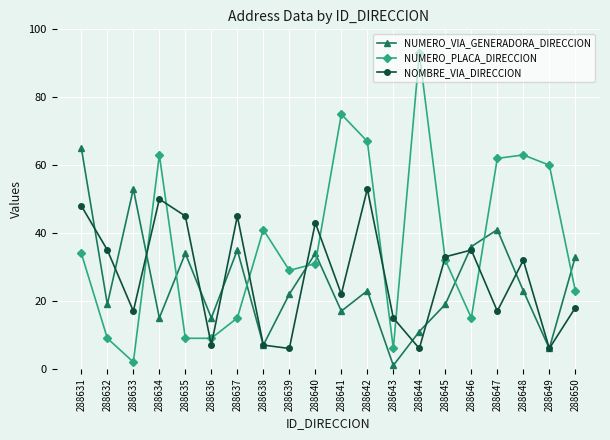

What is the value of the NUMERO_VIA_GENERADORA_DIRECCION point at the 4th from the left?

15